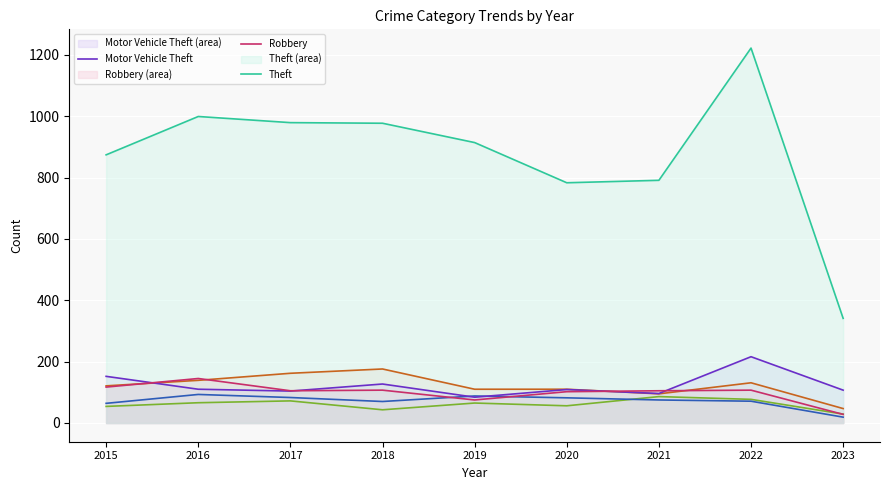

How many interior local peaks does the Motor Vehicle Theft series have?

3